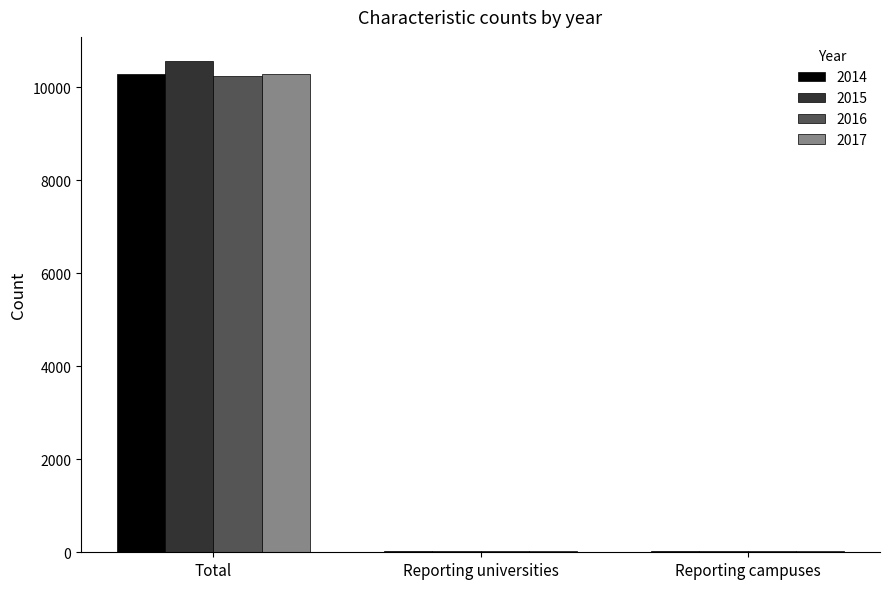

At which category is the sum across all series the highest?

Total